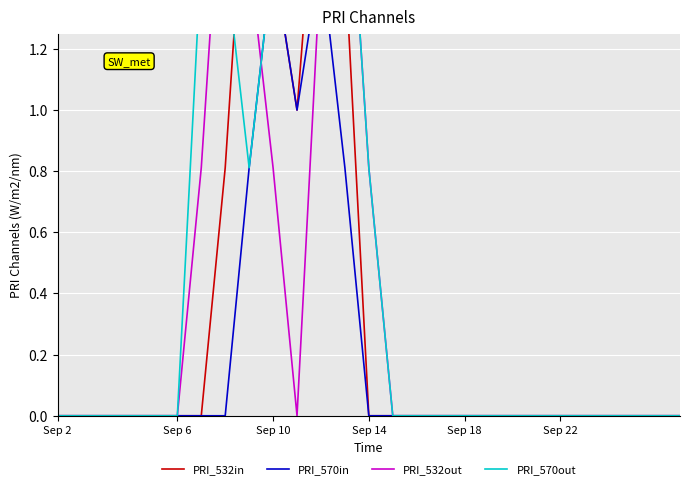

What is the greatest value displayed?

2.0